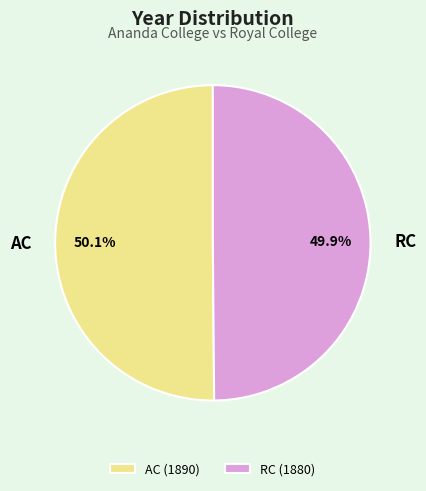

Is there any slice that represents more than half of the pie?

Yes